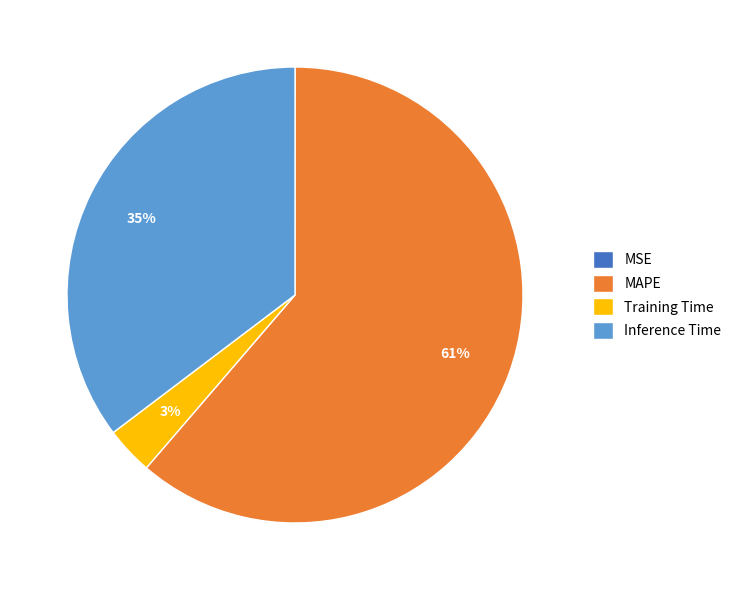

Approximately how many times larger is the value at Inference Time compared to MAPE?

0.6